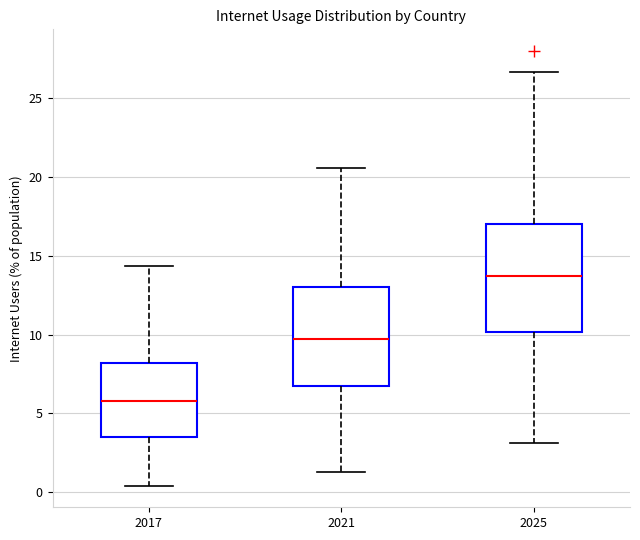

Which box's median line is the highest?

2025